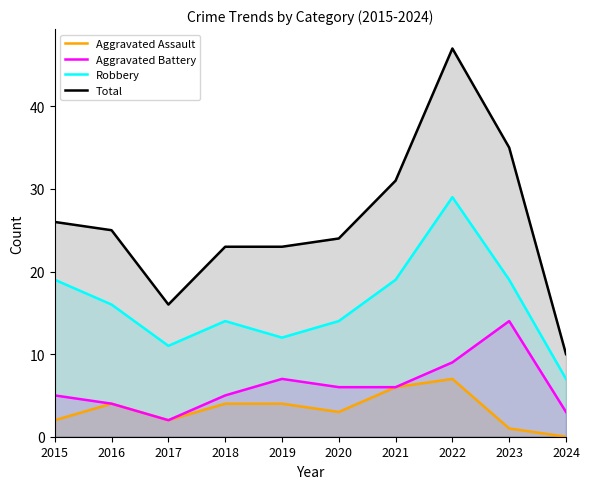

Reading left to right, extract all data points from this chart.

Aggravated Assault: 2	4	2	4	4	3	6	7	1	0
Aggravated Battery: 5	4	2	5	7	6	6	9	14	3
Robbery: 19	16	11	14	12	14	19	29	19	7
Total: 26	25	16	23	23	24	31	47	35	10